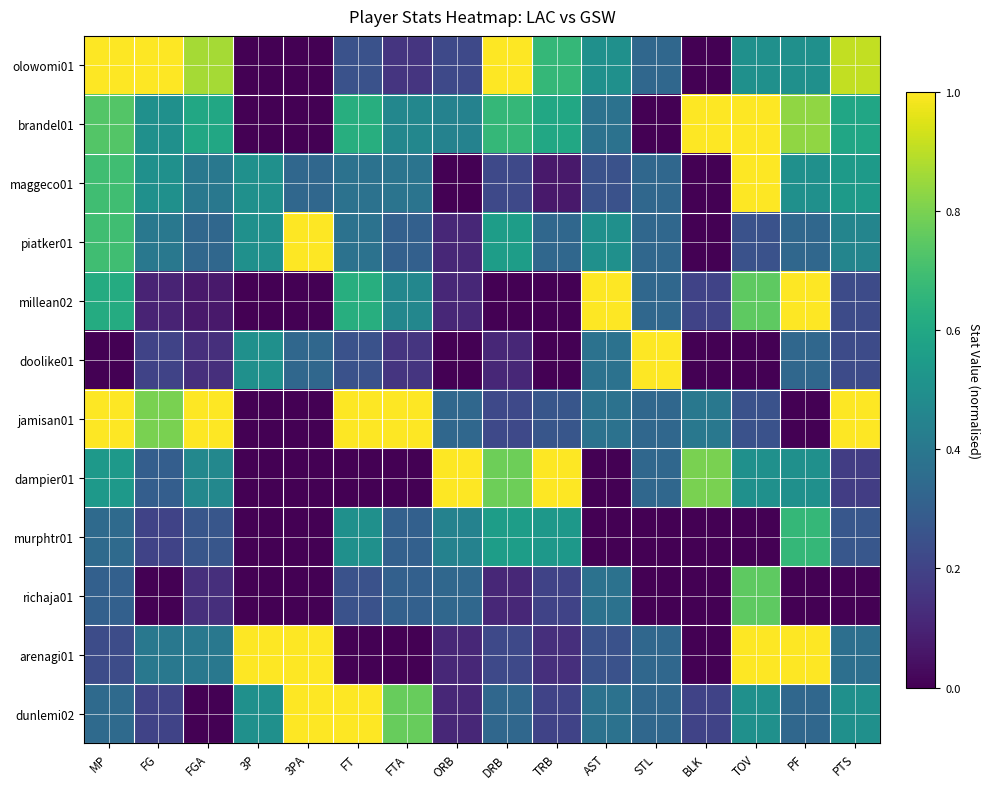

Reading left to right, extract all data points from this chart.

olowomi01: MP=1.0	FG=1.0	FGA=0.9	3P=0.0	3PA=0.0	FT=0.2	FTA=0.2	ORB=0.2	DRB=1.0	TRB=0.7	AST=0.5	STL=0.3	BLK=0.0	TOV=0.5	PF=0.5	PTS=0.9
brandel01: MP=0.7	FG=0.5	FGA=0.6	3P=0.0	3PA=0.0	FT=0.6	FTA=0.5	ORB=0.4	DRB=0.7	TRB=0.6	AST=0.4	STL=0.0	BLK=1.0	TOV=1.0	PF=0.8	PTS=0.6
maggeco01: MP=0.7	FG=0.5	FGA=0.4	3P=0.5	3PA=0.3	FT=0.4	FTA=0.4	ORB=0.0	DRB=0.2	TRB=0.1	AST=0.2	STL=0.3	BLK=0.0	TOV=1.0	PF=0.5	PTS=0.5
piatker01: MP=0.7	FG=0.4	FGA=0.3	3P=0.5	3PA=1.0	FT=0.4	FTA=0.3	ORB=0.1	DRB=0.6	TRB=0.3	AST=0.5	STL=0.3	BLK=0.0	TOV=0.2	PF=0.3	PTS=0.5
millean02: MP=0.6	FG=0.1	FGA=0.1	3P=0.0	3PA=0.0	FT=0.6	FTA=0.5	ORB=0.1	DRB=0.0	TRB=0.0	AST=1.0	STL=0.3	BLK=0.2	TOV=0.8	PF=1.0	PTS=0.2
doolike01: MP=0.0	FG=0.2	FGA=0.1	3P=0.5	3PA=0.3	FT=0.2	FTA=0.2	ORB=0.0	DRB=0.1	TRB=0.0	AST=0.4	STL=1.0	BLK=0.0	TOV=0.0	PF=0.3	PTS=0.2
jamisan01: MP=1.0	FG=0.8	FGA=1.0	3P=0.0	3PA=0.0	FT=1.0	FTA=1.0	ORB=0.3	DRB=0.2	TRB=0.3	AST=0.4	STL=0.3	BLK=0.4	TOV=0.2	PF=0.0	PTS=1.0
dampier01: MP=0.5	FG=0.3	FGA=0.5	3P=0.0	3PA=0.0	FT=0.0	FTA=0.0	ORB=1.0	DRB=0.8	TRB=1.0	AST=0.0	STL=0.3	BLK=0.8	TOV=0.5	PF=0.5	PTS=0.2
murphtr01: MP=0.3	FG=0.2	FGA=0.3	3P=0.0	3PA=0.0	FT=0.5	FTA=0.3	ORB=0.4	DRB=0.6	TRB=0.5	AST=0.0	STL=0.0	BLK=0.0	TOV=0.0	PF=0.7	PTS=0.3
richaja01: MP=0.3	FG=0.0	FGA=0.1	3P=0.0	3PA=0.0	FT=0.2	FTA=0.3	ORB=0.3	DRB=0.1	TRB=0.2	AST=0.4	STL=0.0	BLK=0.0	TOV=0.8	PF=0.0	PTS=0.0
arenagi01: MP=0.2	FG=0.4	FGA=0.4	3P=1.0	3PA=1.0	FT=0.0	FTA=0.0	ORB=0.1	DRB=0.2	TRB=0.1	AST=0.2	STL=0.3	BLK=0.0	TOV=1.0	PF=1.0	PTS=0.4
dunlemi02: MP=0.3	FG=0.2	FGA=0.0	3P=0.5	3PA=1.0	FT=1.0	FTA=0.8	ORB=0.1	DRB=0.3	TRB=0.2	AST=0.4	STL=0.3	BLK=0.2	TOV=0.5	PF=0.3	PTS=0.5